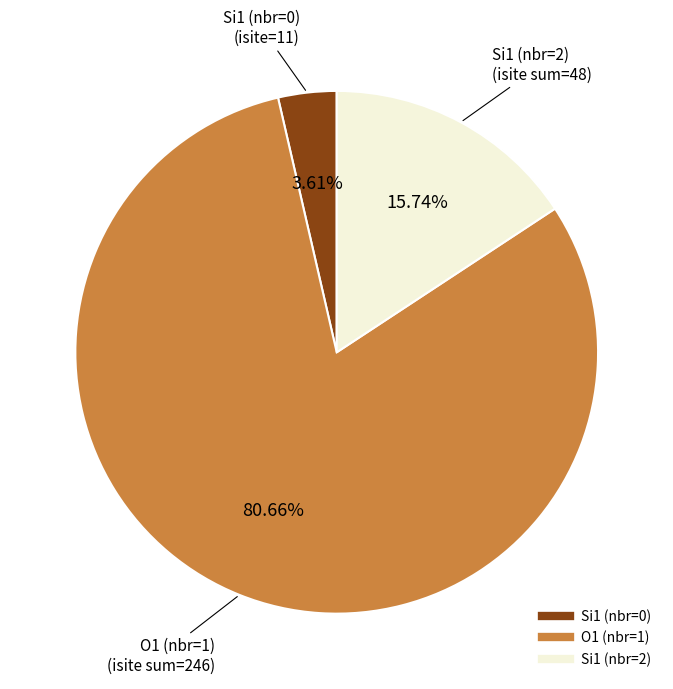

Is there a majority slice in this chart?

Yes